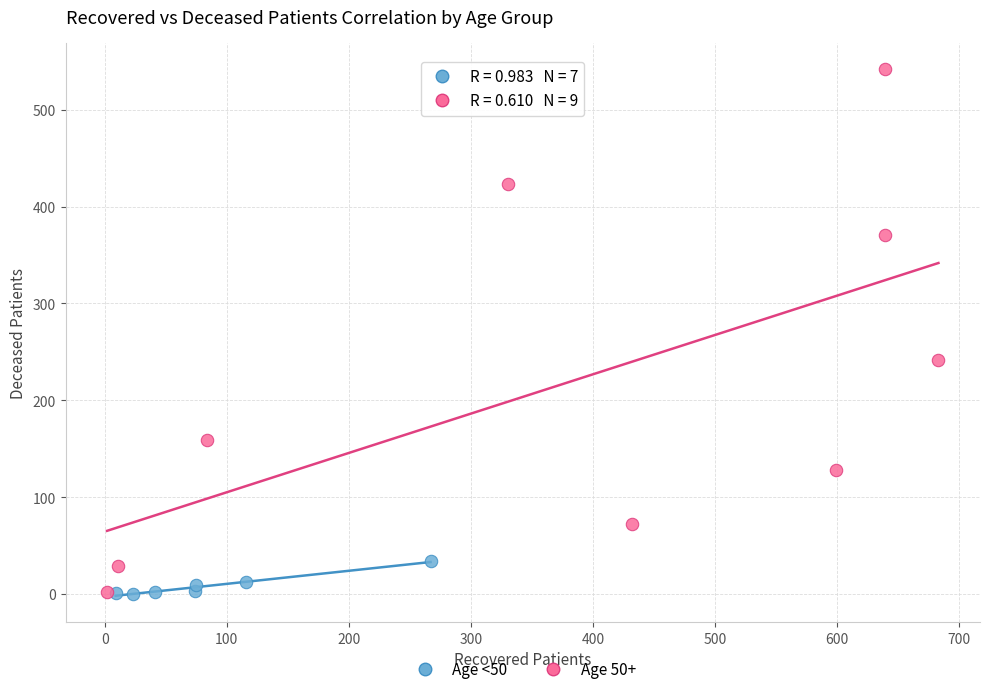

Which series has the largest Y range (max minus min)?

Age 50+